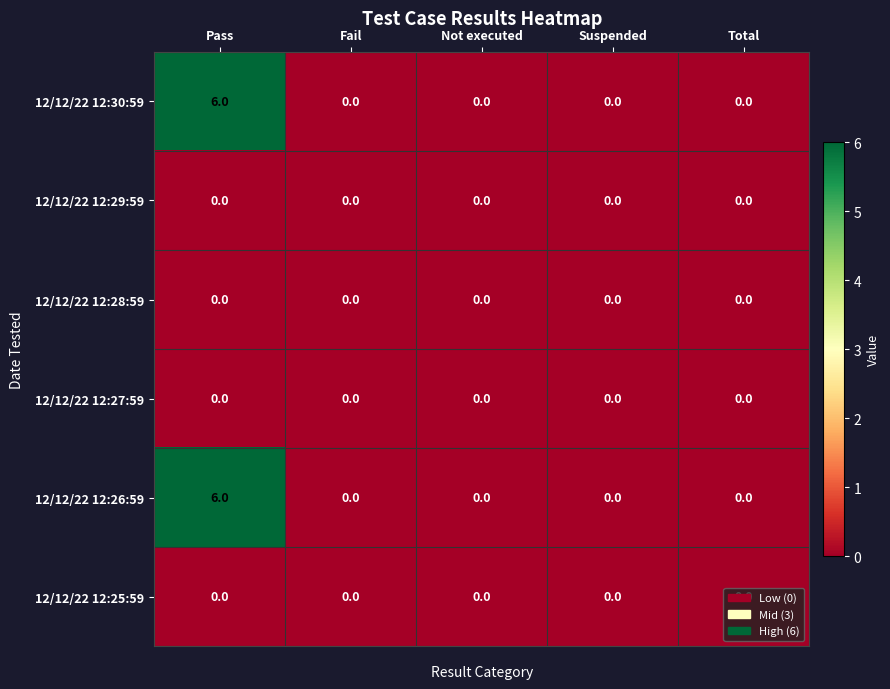

Is it true that 12/12/22 12:29:59 equals 0 at Suspended?

True